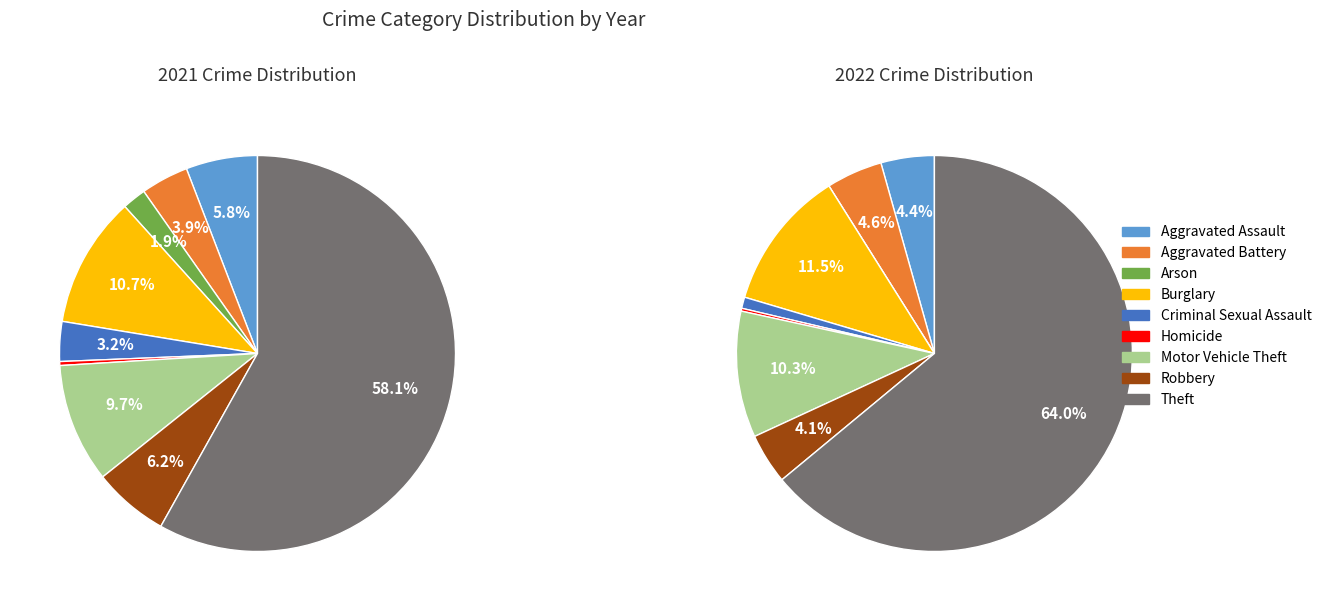

Is it true that Criminal Sexual Assault is 9% of the pie?

False